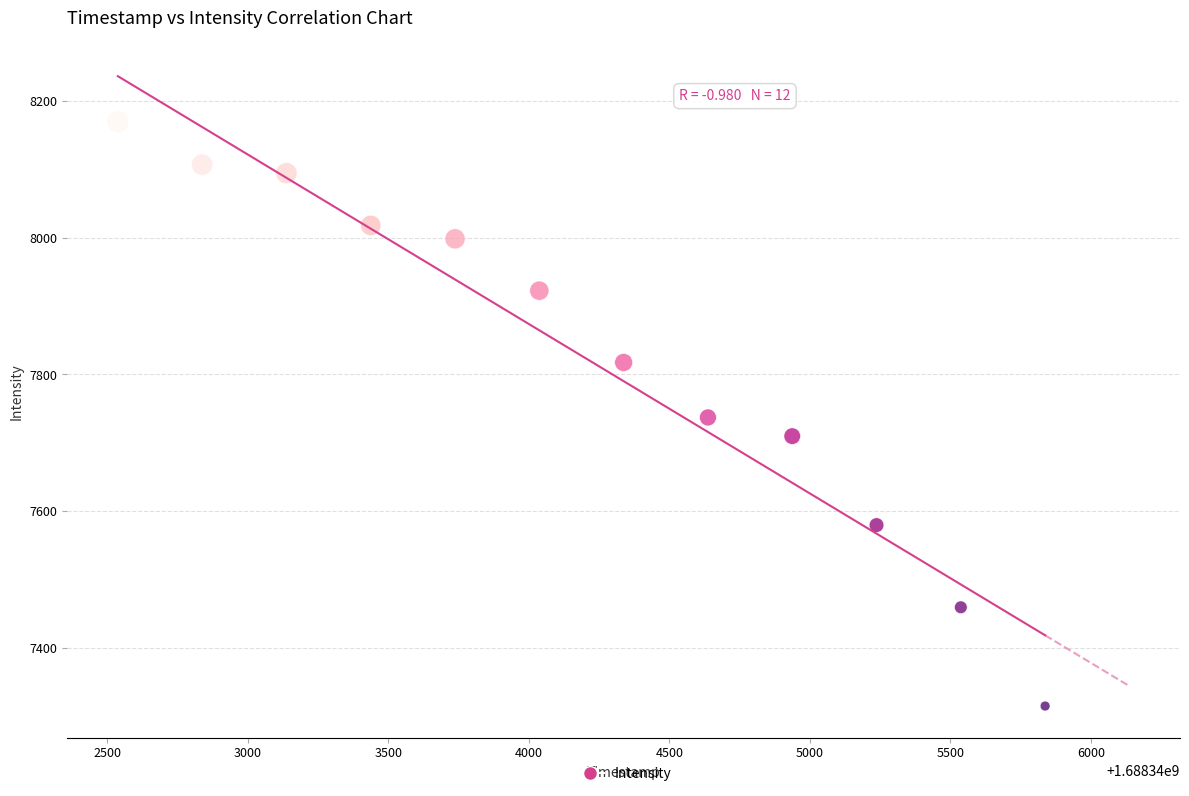

What is the average Y value?

7827.4